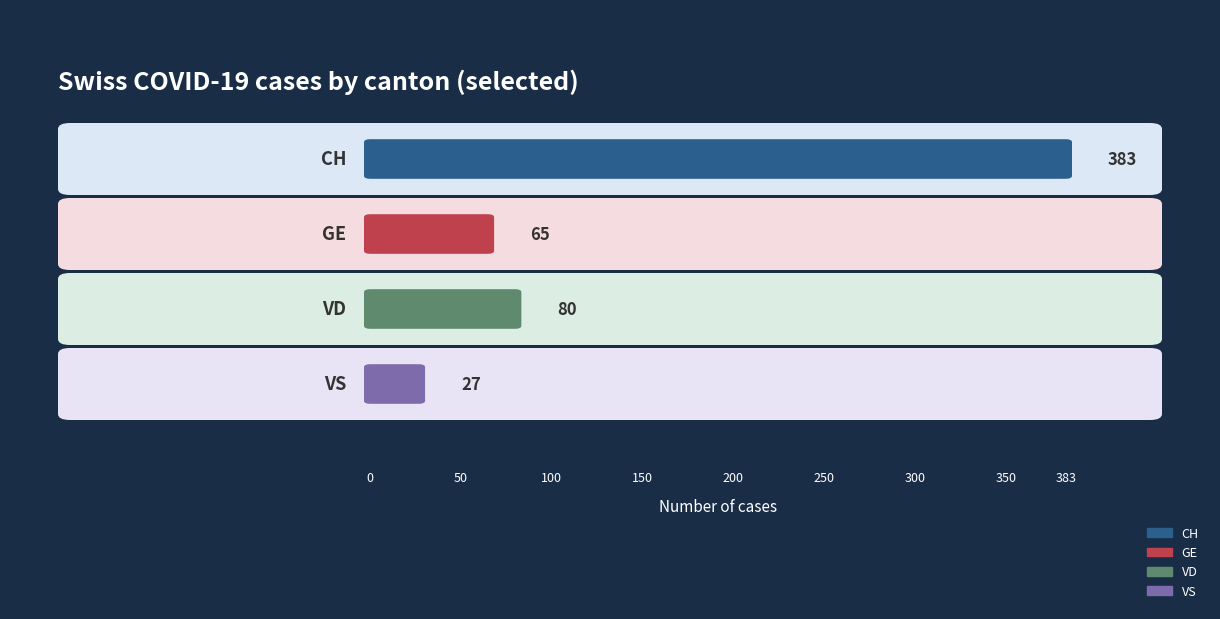

Are the bars grouped side by side (vs. stacked)?

Yes